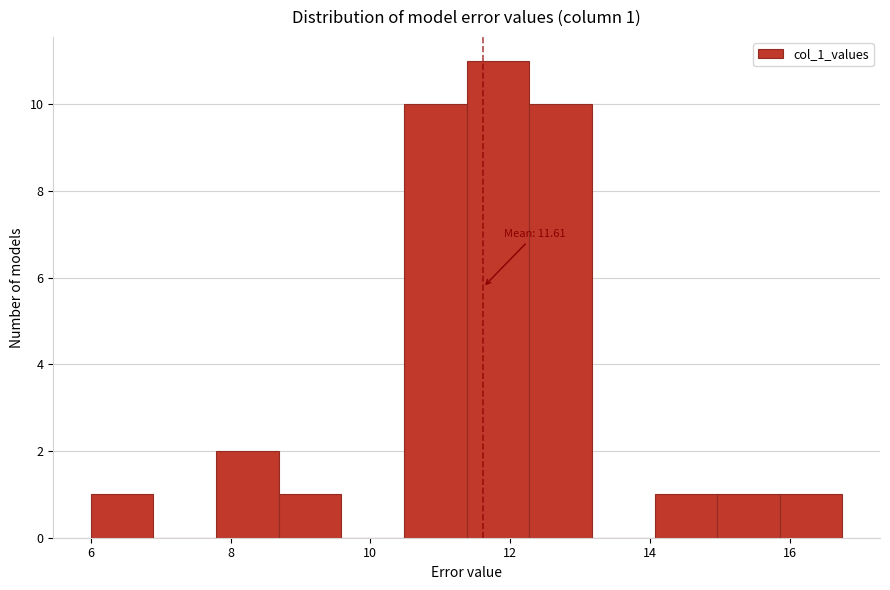

Over which range of the x-axis is the bar tallest?

11.4 to 12.2